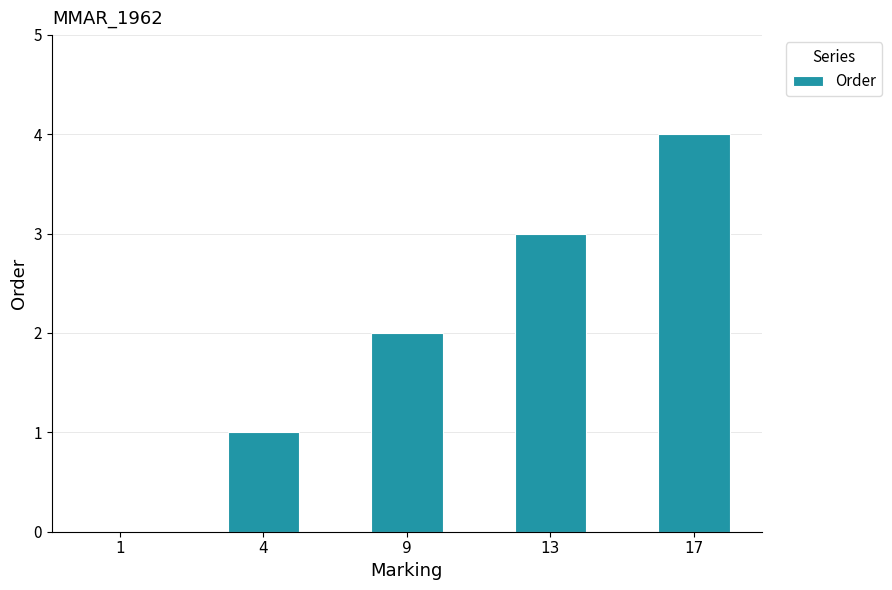

Reading right to left, extract all data points from this chart.

4	3	2	1	0